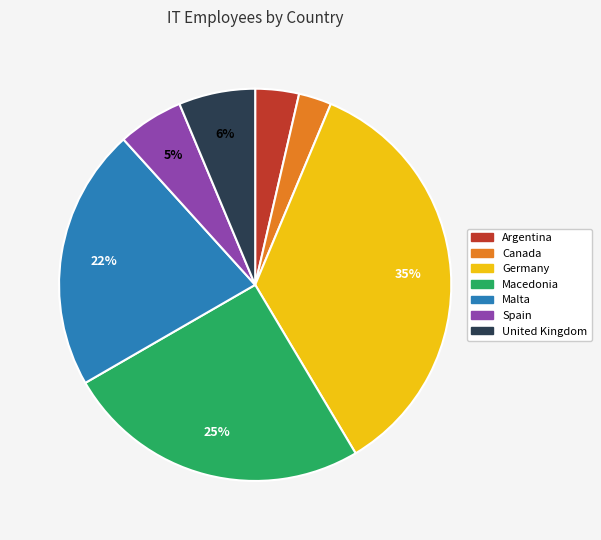

Count the number of slices in the pie.

7